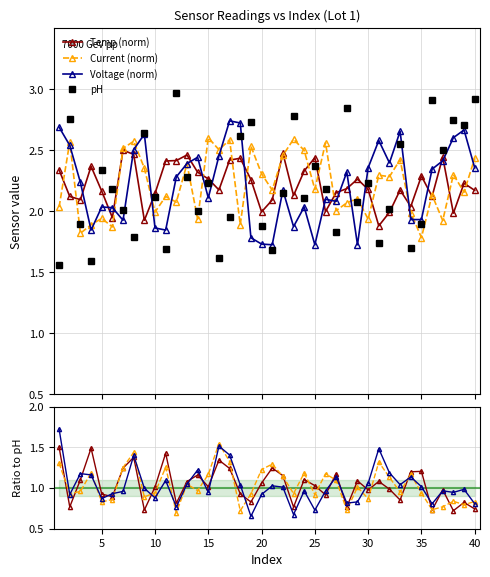

Where does the pH series first go above 2?

2